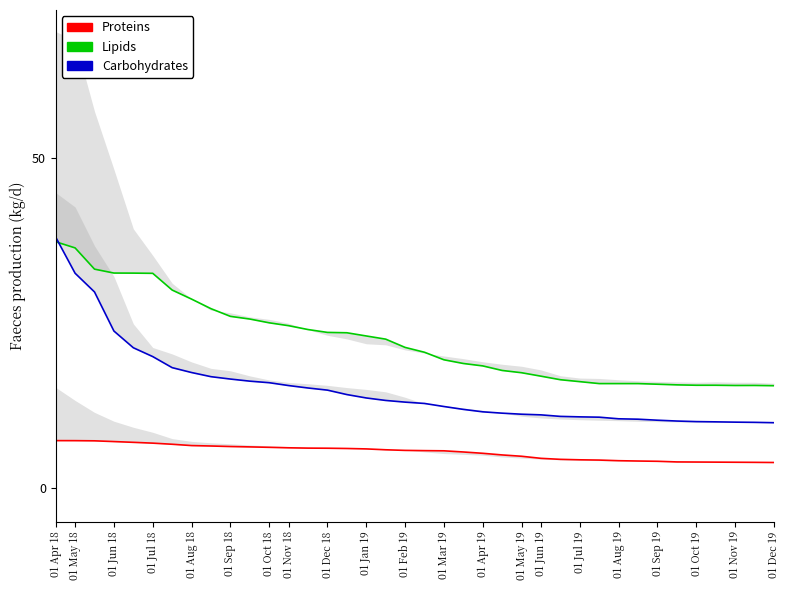

What is the highest value of the Proteins series?

7.2